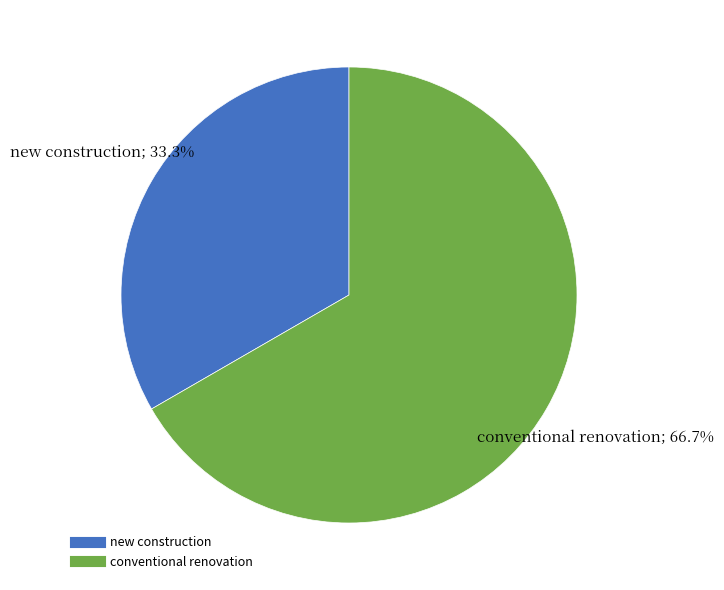

To the nearest percent, what is the difference between the largest and smallest slice percentages?

33%